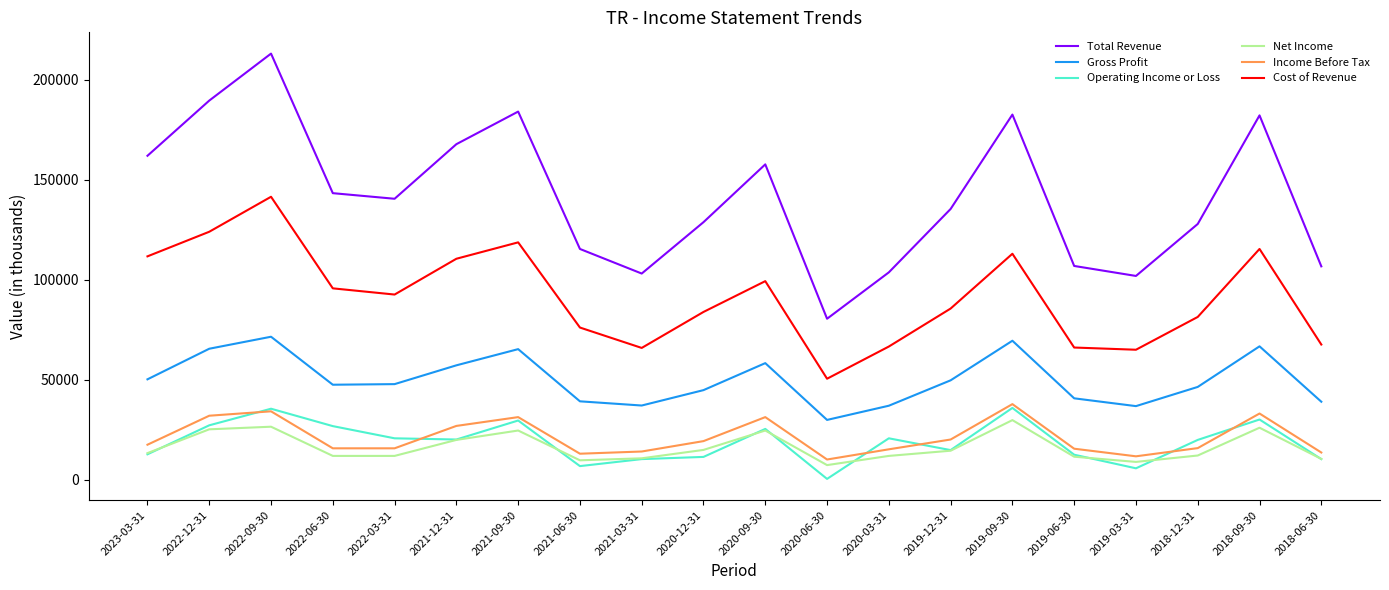

True or false: Gross Profit has a value of 37200 at 2021-03-31.

True